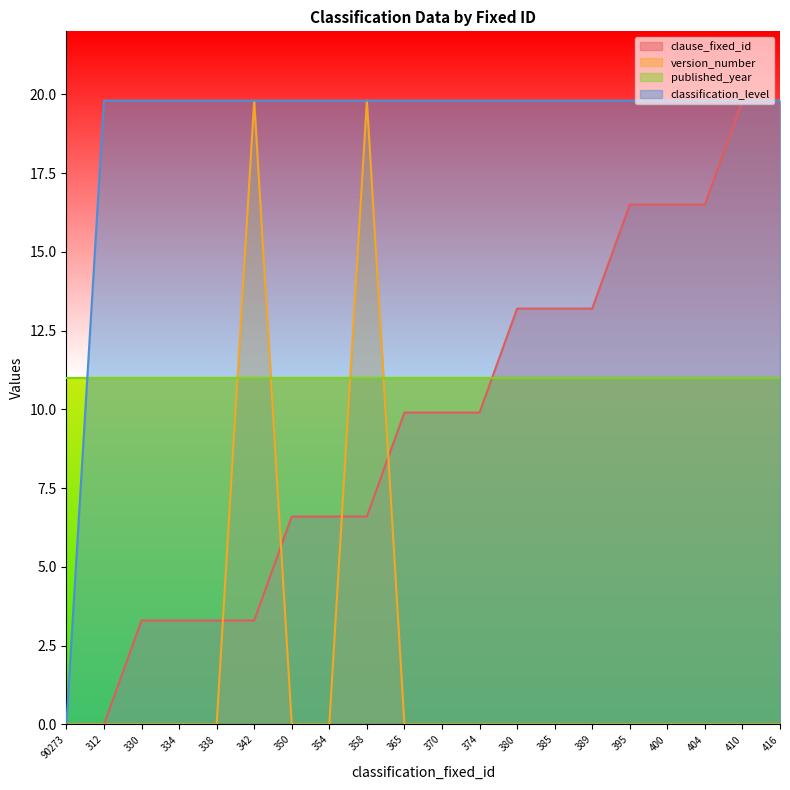

Is it true that clause_fixed_id equals 2.9 at 385?

False